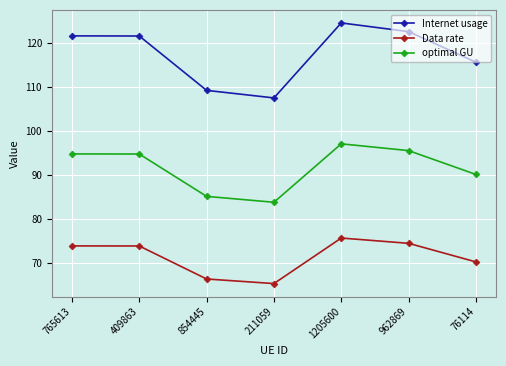

What is the difference between the maximum and minimum values in the optimal GU series?

13.3